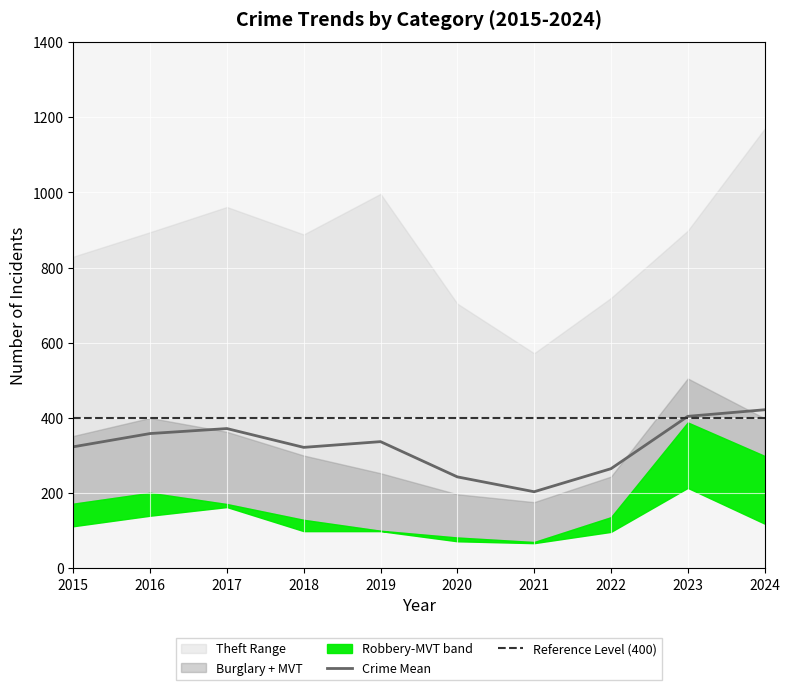

What is the smallest value displayed?

203.8